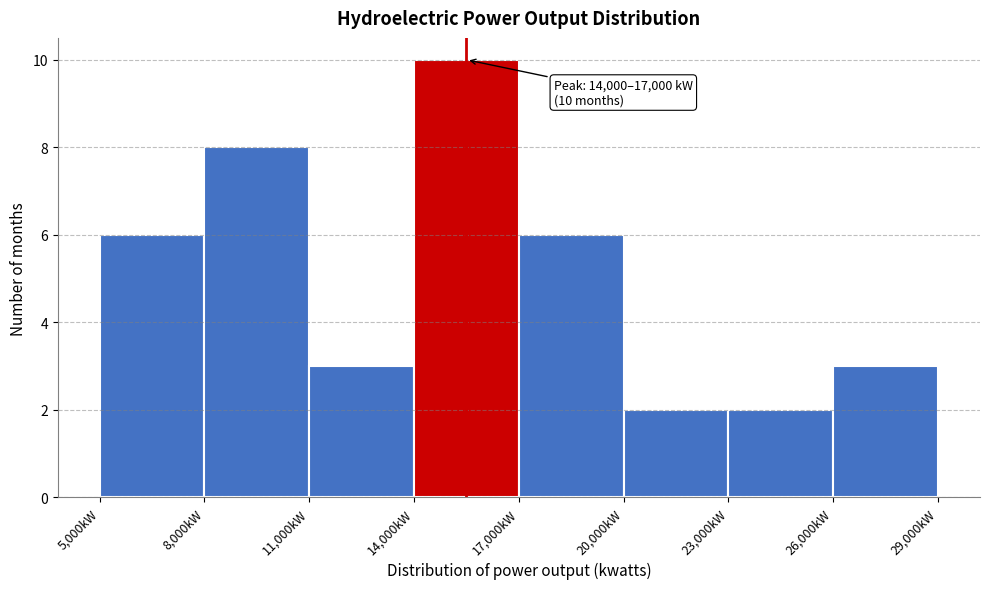

Which range on the x-axis has the tallest bar?

14000 to 17000